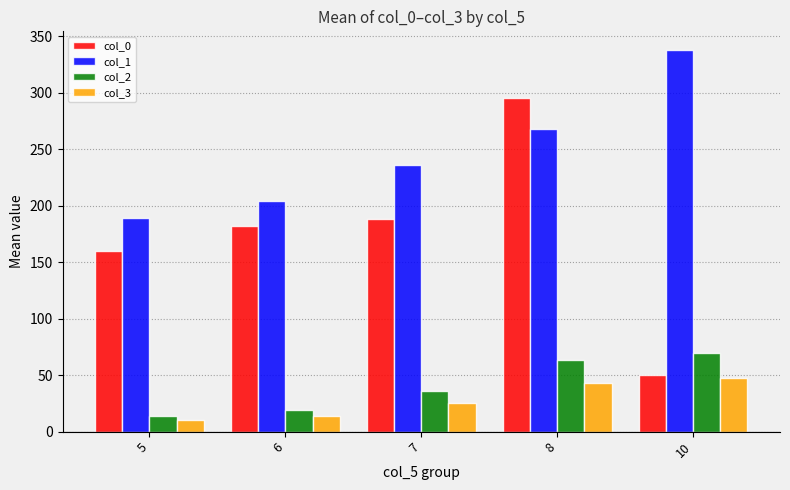

Is it true that col_2 equals 8.2 at 6?

False